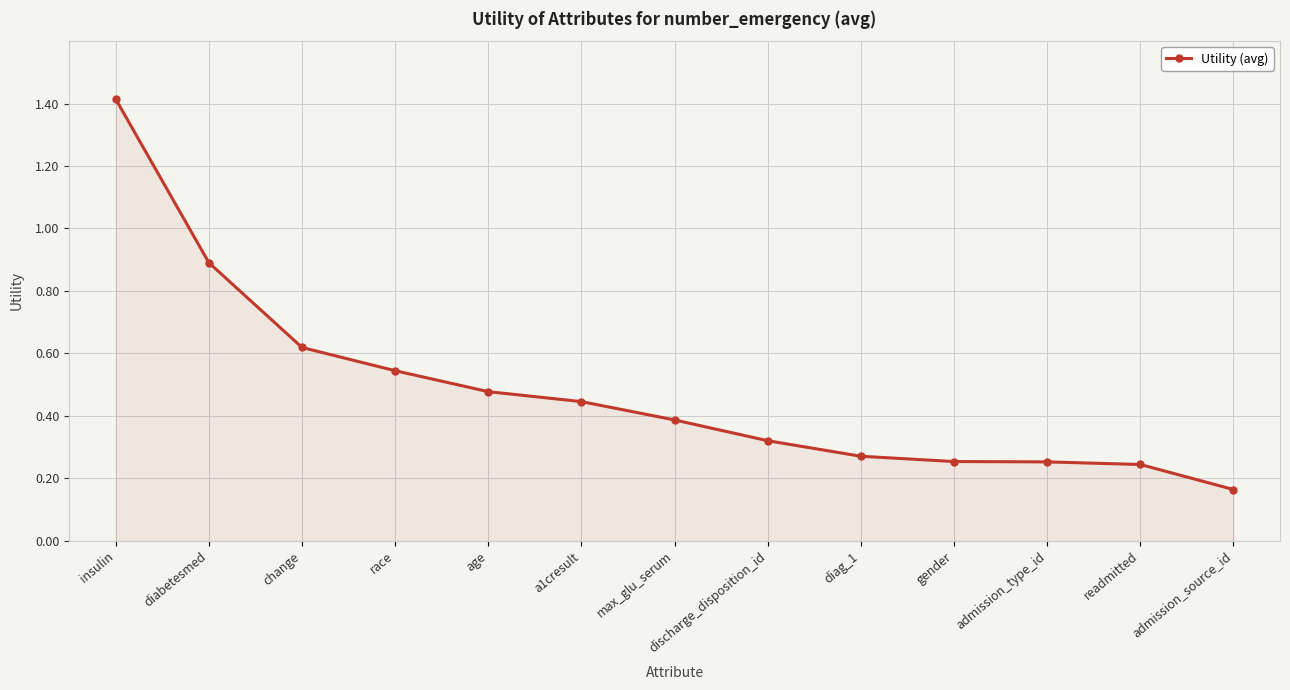

The chart shows a value of 0.1 at admission_type_id. True or false?

False